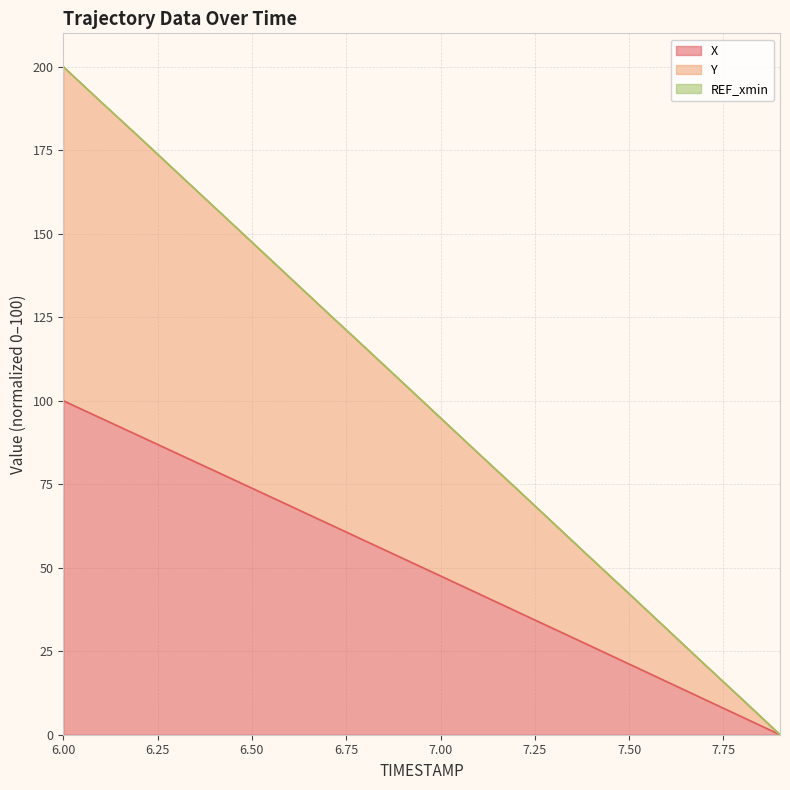

At which label is Y closest to 100?

7.0